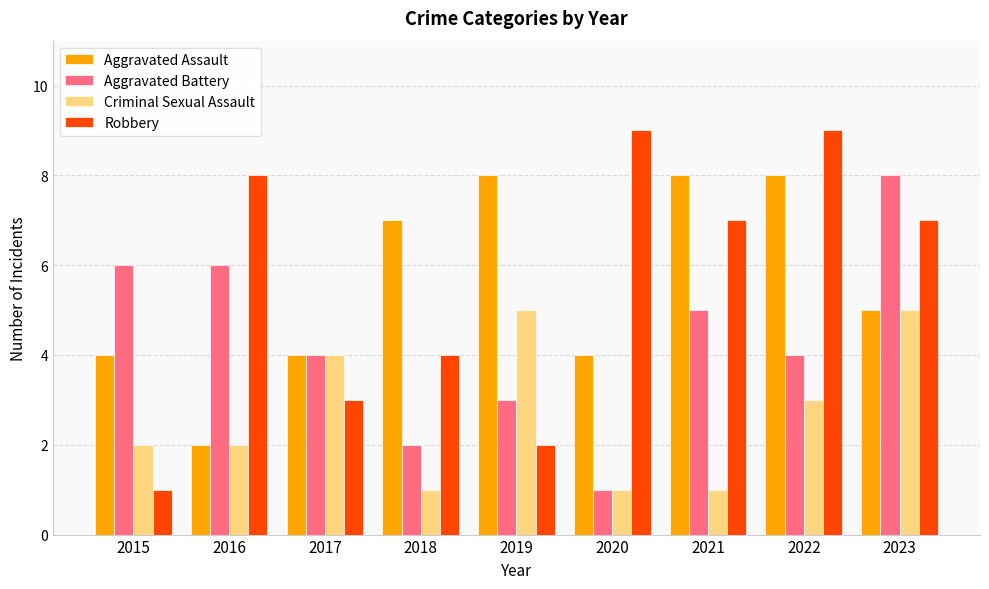

What is the maximum value for Aggravated Battery?

8